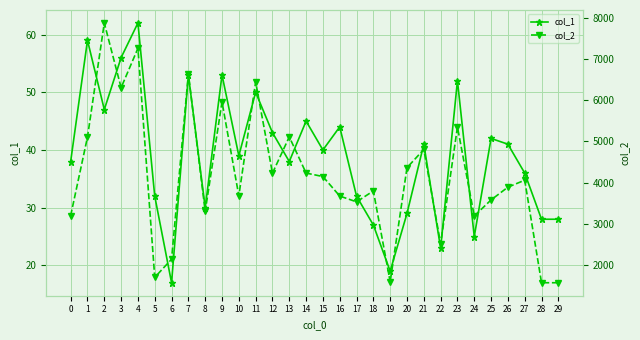

True or false: col_1 and col_2 intersect in this chart.

False